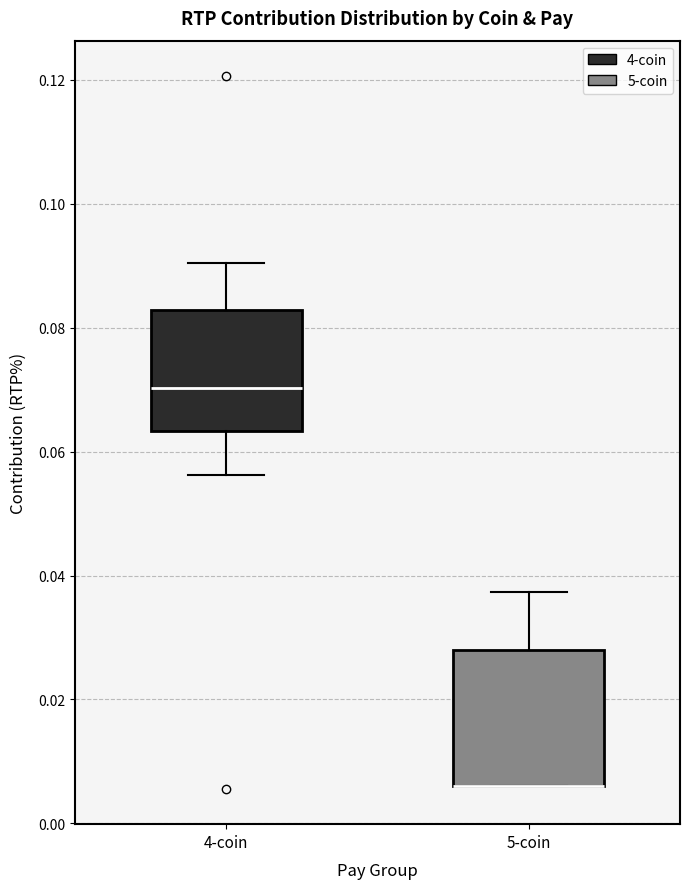

Reading left to right, transcribe this box plot: for each box, give where its median line is, the range the box spans, and where its two whiskers end, as read against the y-axis. The values are not printed on the chart, so give them approximately, as read against the axis.

4-coin: median 0.070, box 0.064 to 0.082, whiskers 0.056 to 0.090
5-coin: median 0.006 (drawn on the box's lower edge), box 0.006 to 0.028, whiskers 0.006 to 0.038